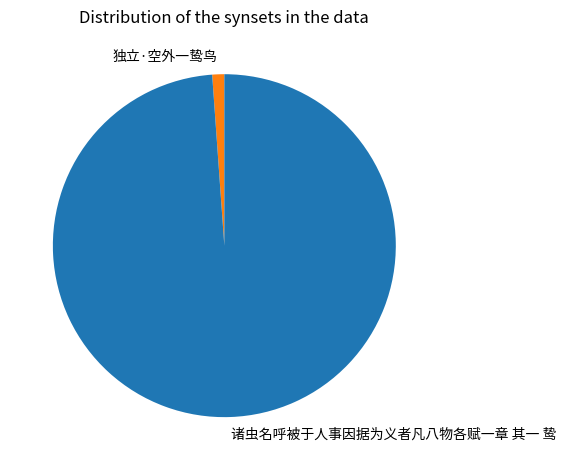

Between 独立·空外一鸷鸟 and 诸虫名呼被于人事因据为义者凡八物各赋一章 其一 鸷, which is larger?

诸虫名呼被于人事因据为义者凡八物各赋一章 其一 鸷